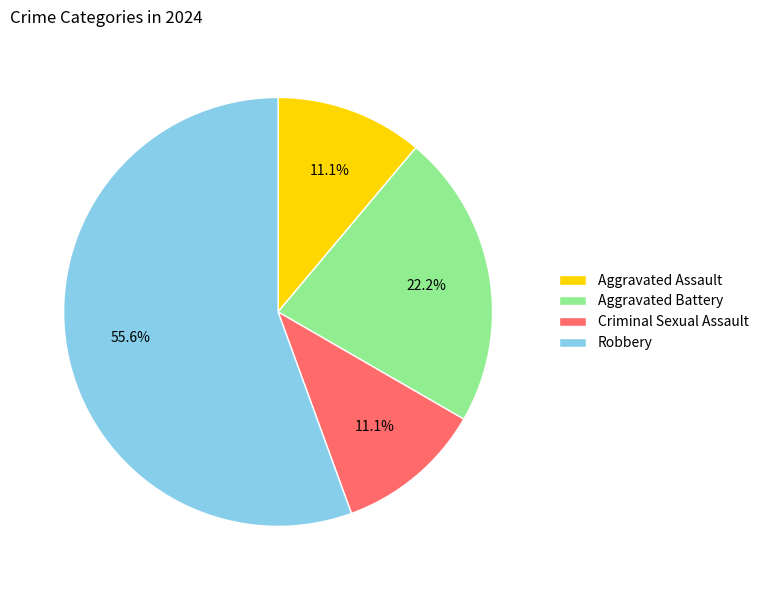

How many slices are in this pie chart?

4